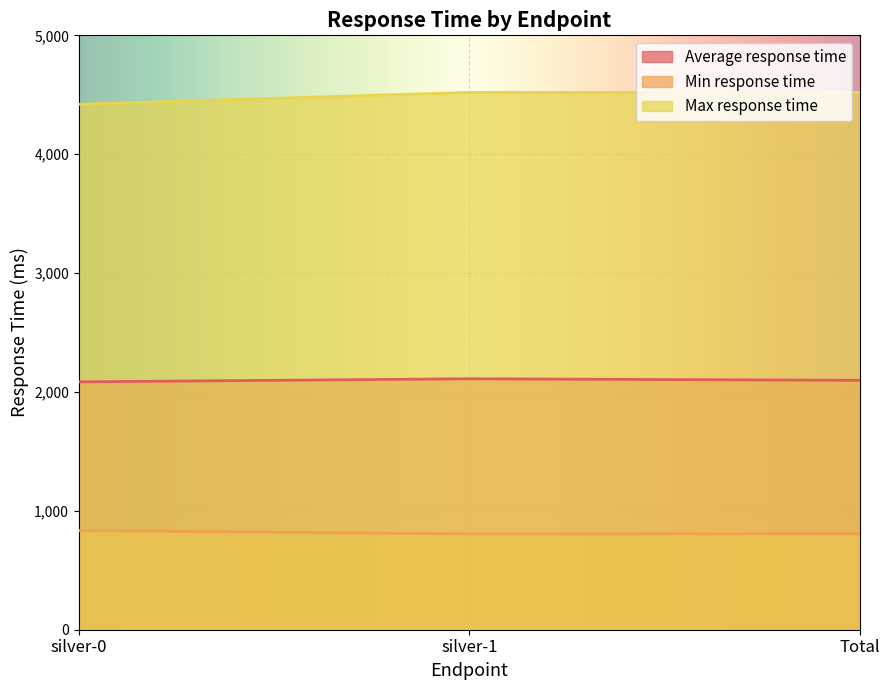

At silver-1, list the series in order from largest to smallest.

Max response time, Average response time, Min response time